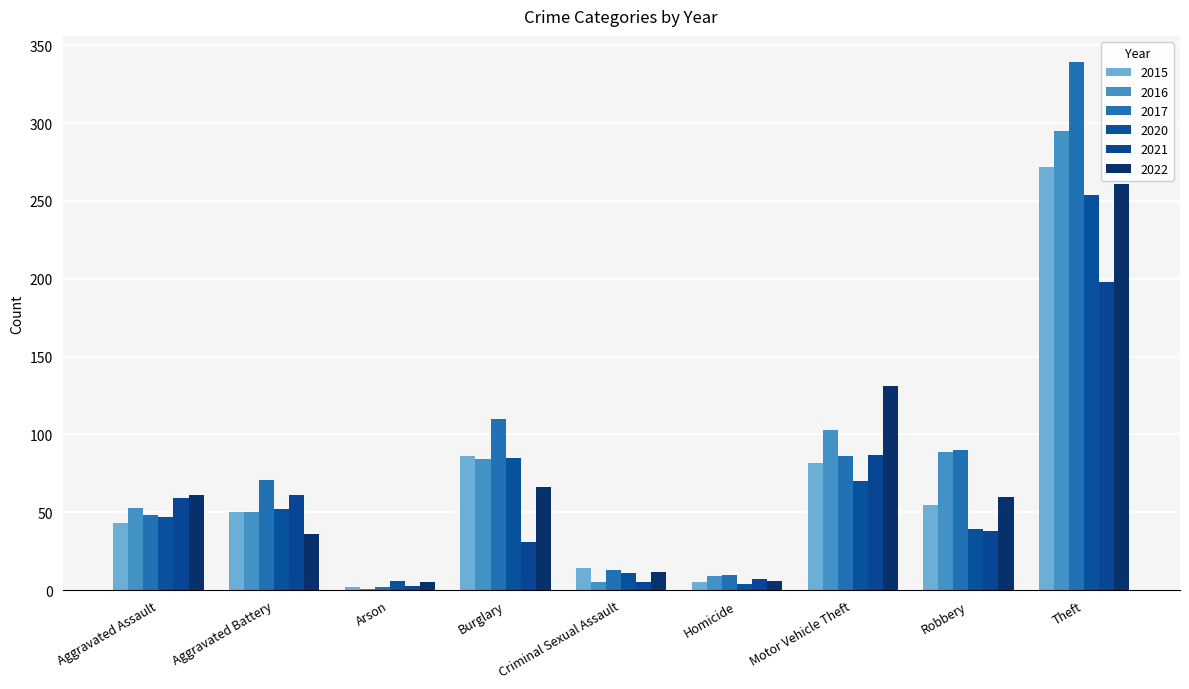

Is it true that 2015 equals 136 at Theft?

False